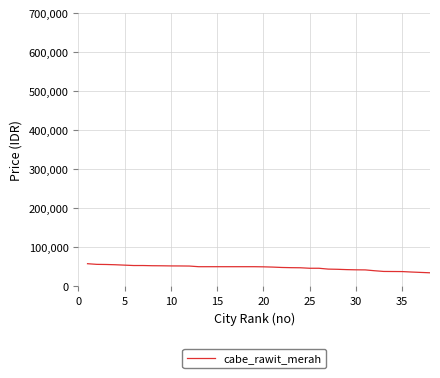

What is the minimum value shown in the chart?

34375